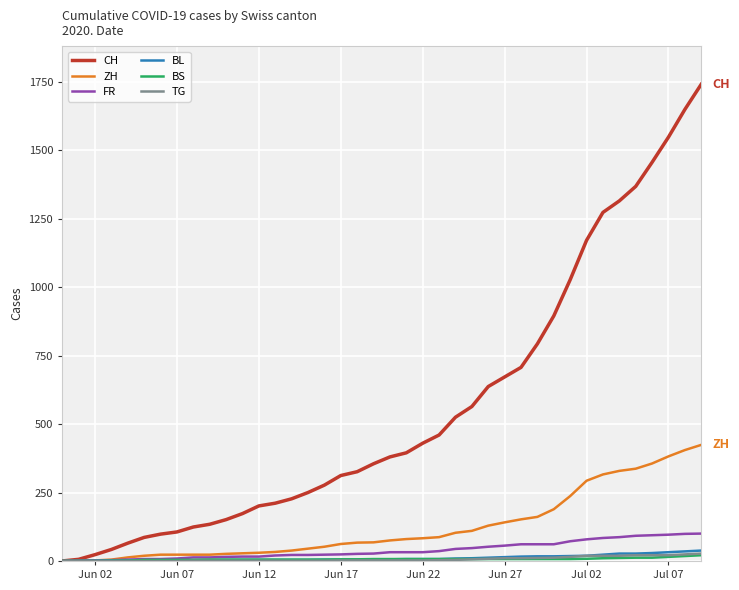

What is the difference between the maximum and minimum values in the BS series?

21